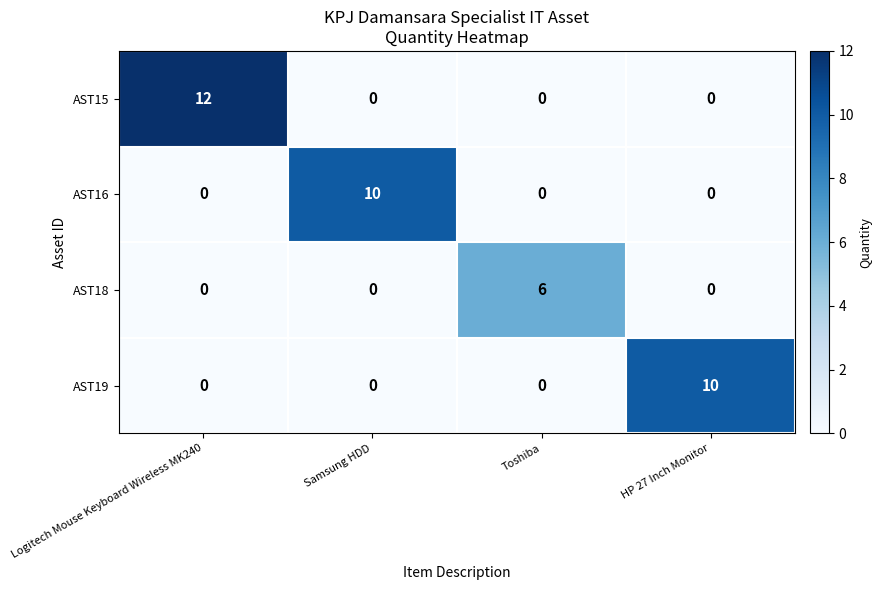

True or false: AST18 has a value of -4 at Samsung HDD.

False